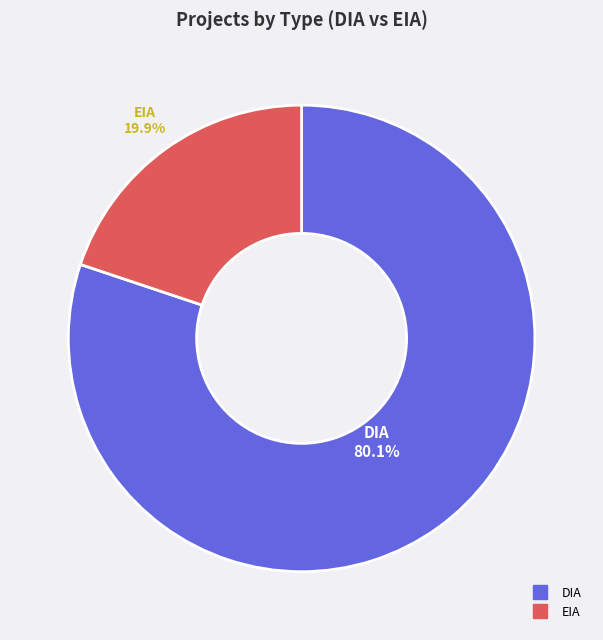

What percentage is the EIA slice, to the nearest percent?

20%